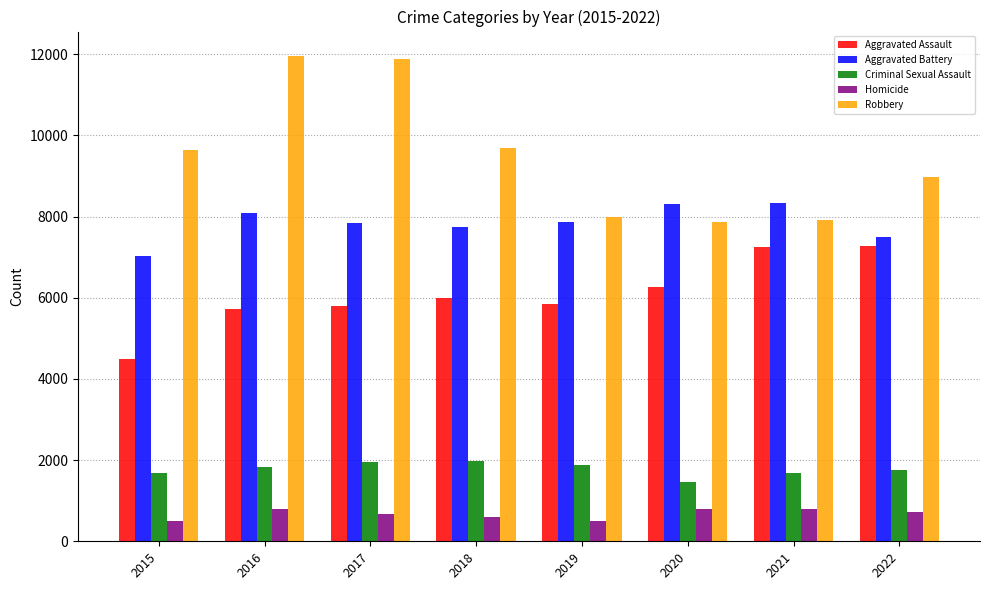

At how many categories does at least one series exceed 9871?

2